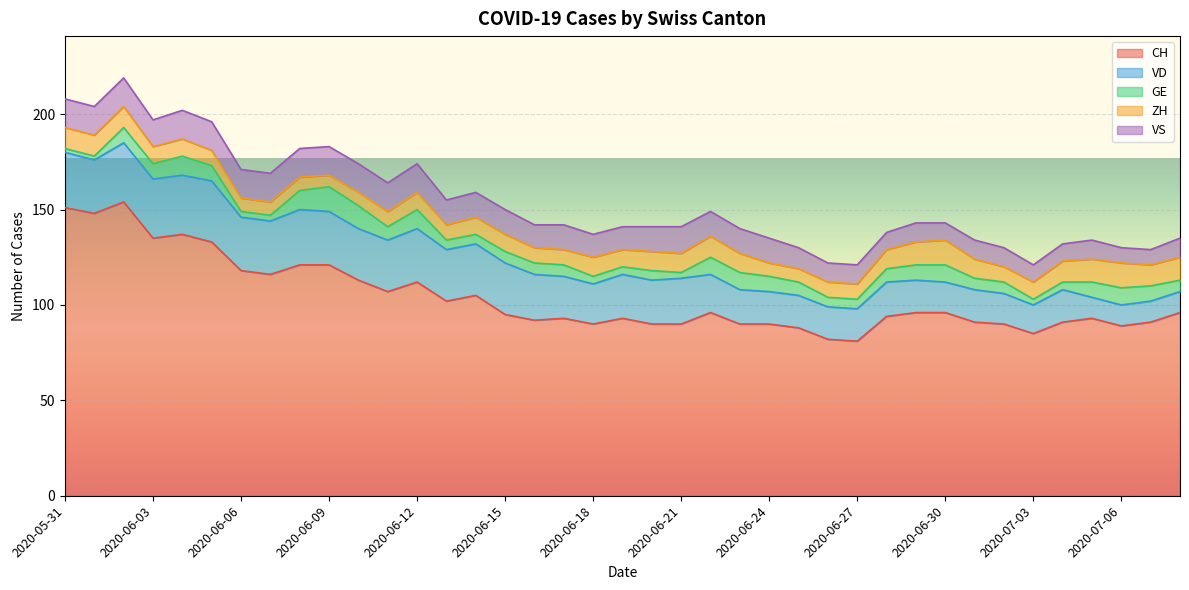

Is the value of GE at 2020-07-07 greater than the value of CH at 2020-05-31?

No